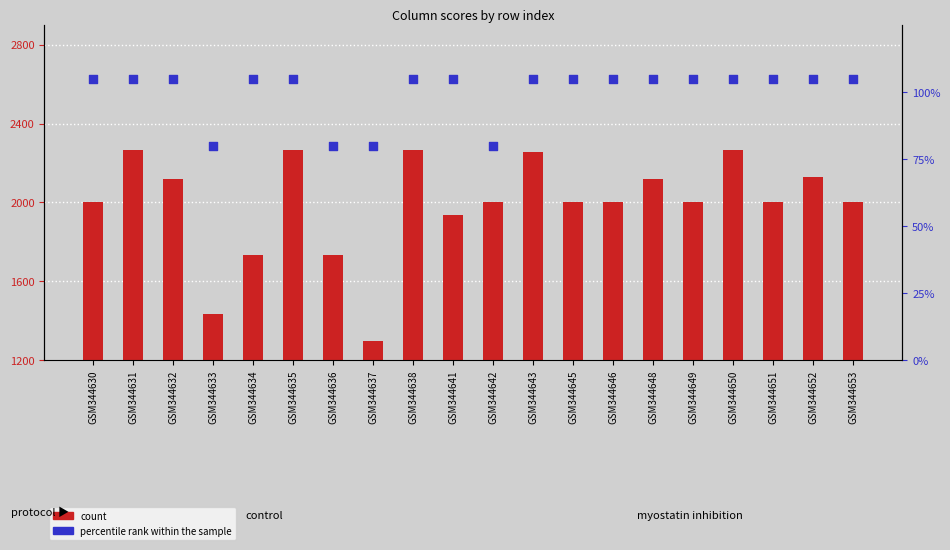

At how many categories does at least one series exceed 1350?

19